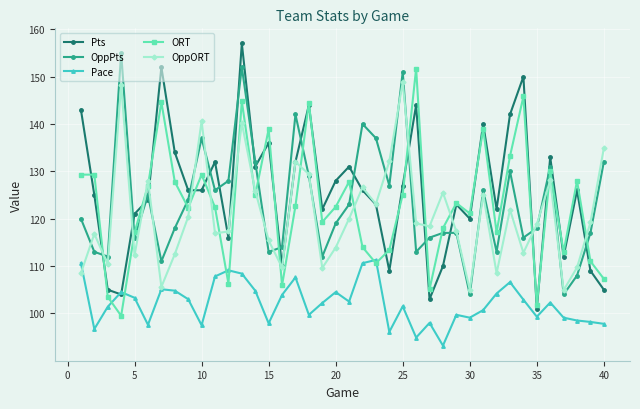

What is the minimum value for ORT?

99.5